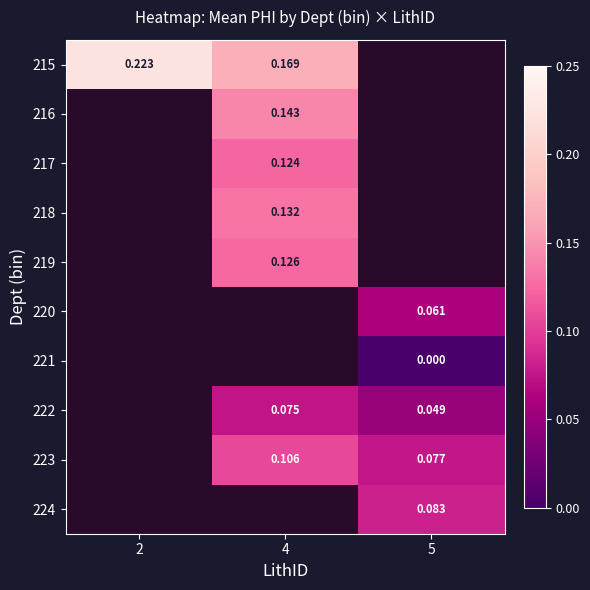

What is the sum of the 222 values at 4 and 5?

0.1